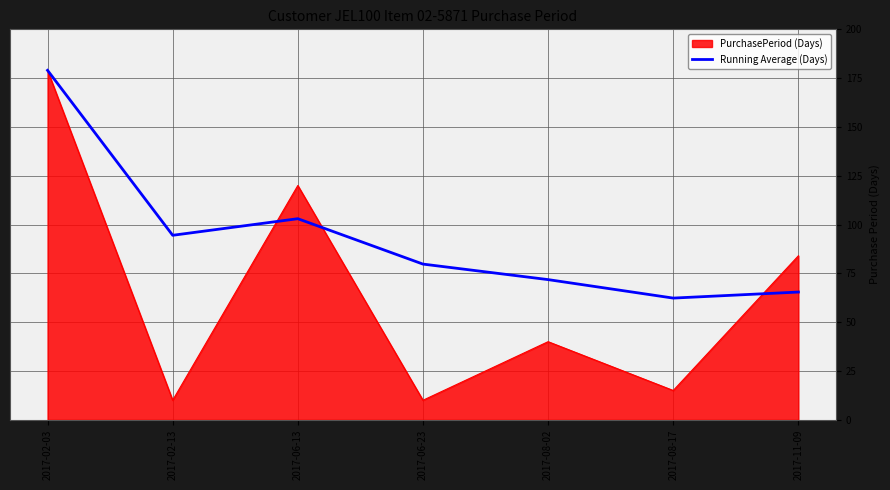

What is the spread (max minus min) of values at 2017-08-02?

31.8